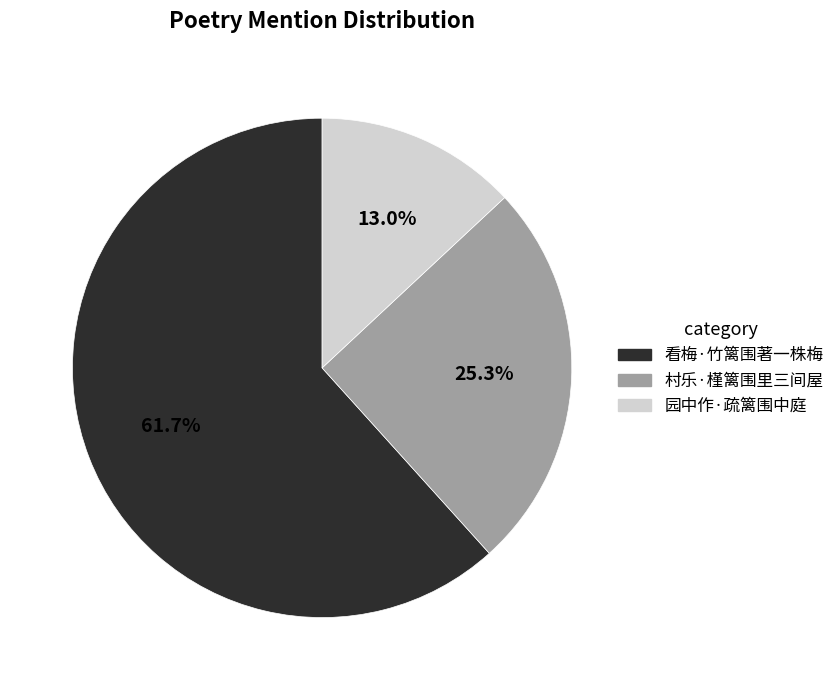

Combined, what portion of the pie is 园中作·疏篱围中庭 and 村乐·槿篱围里三间屋?

38.3%